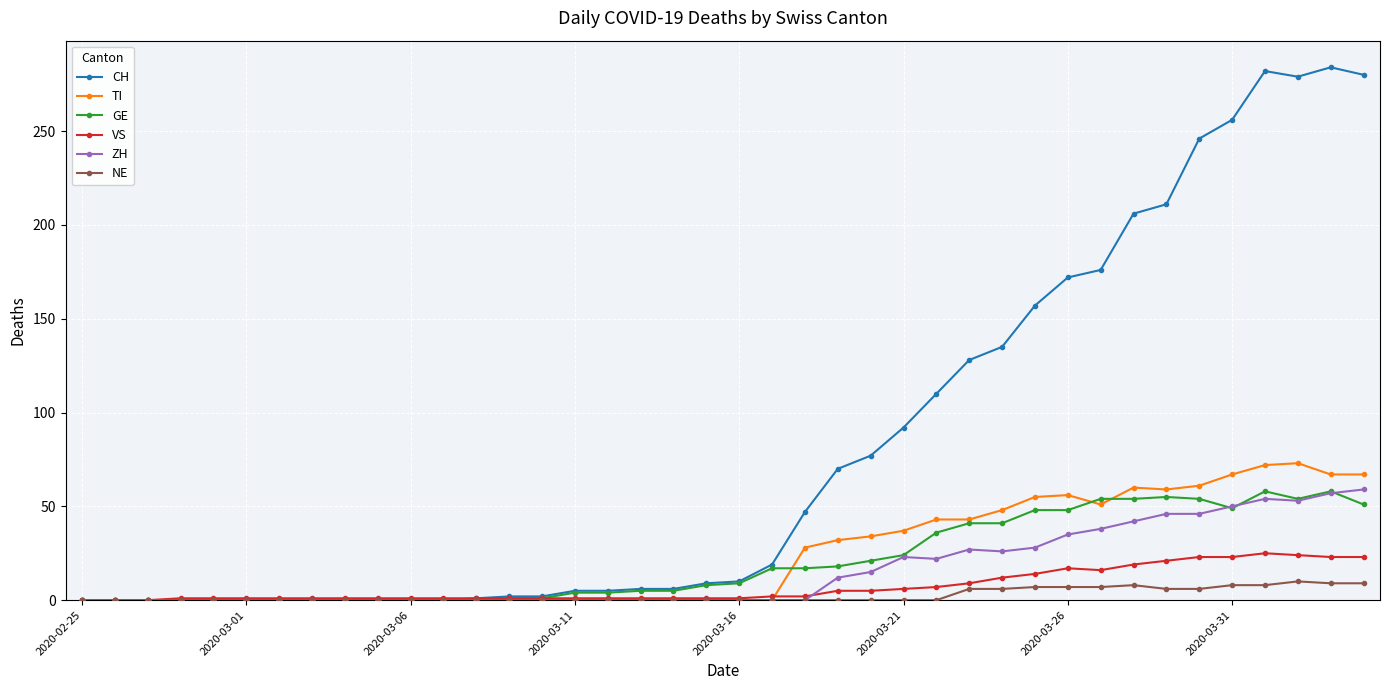

What is the greatest value displayed?

284